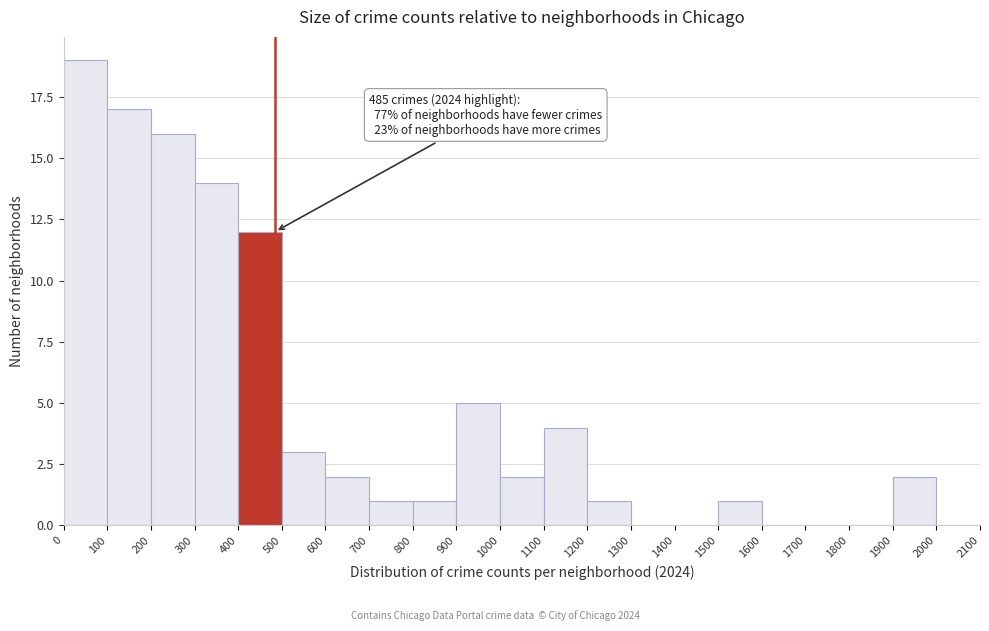

Which range on the x-axis has the tallest bar?

0 to 100